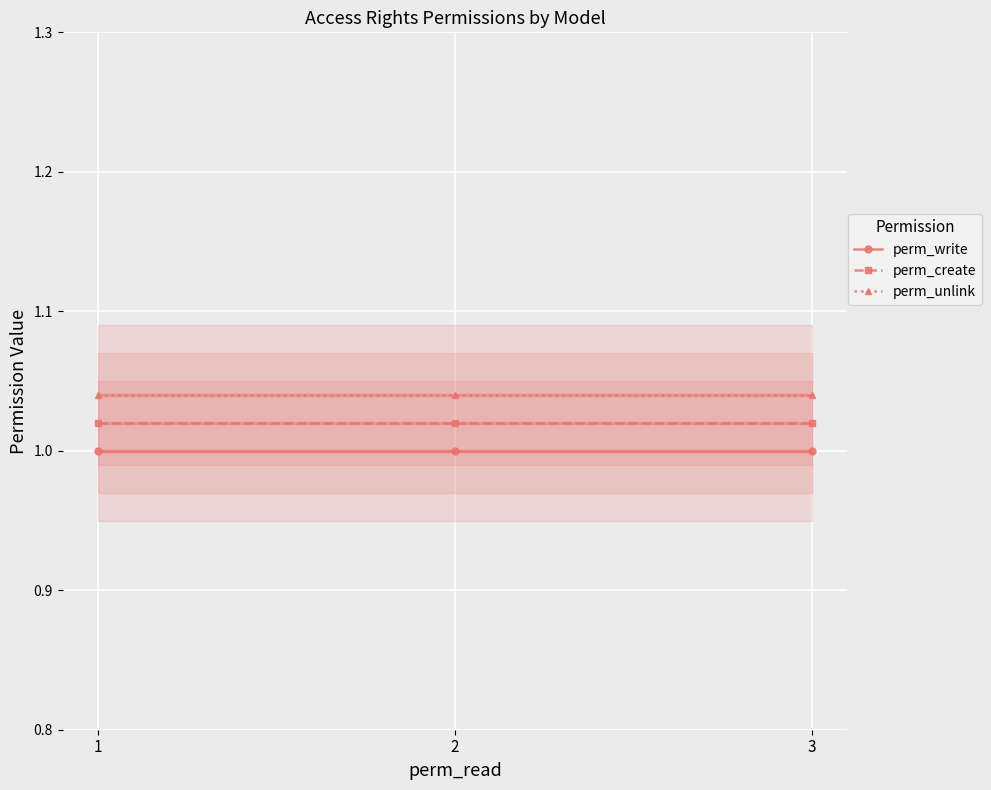

True or false: perm_create has a value of 1.0 at 2.

True